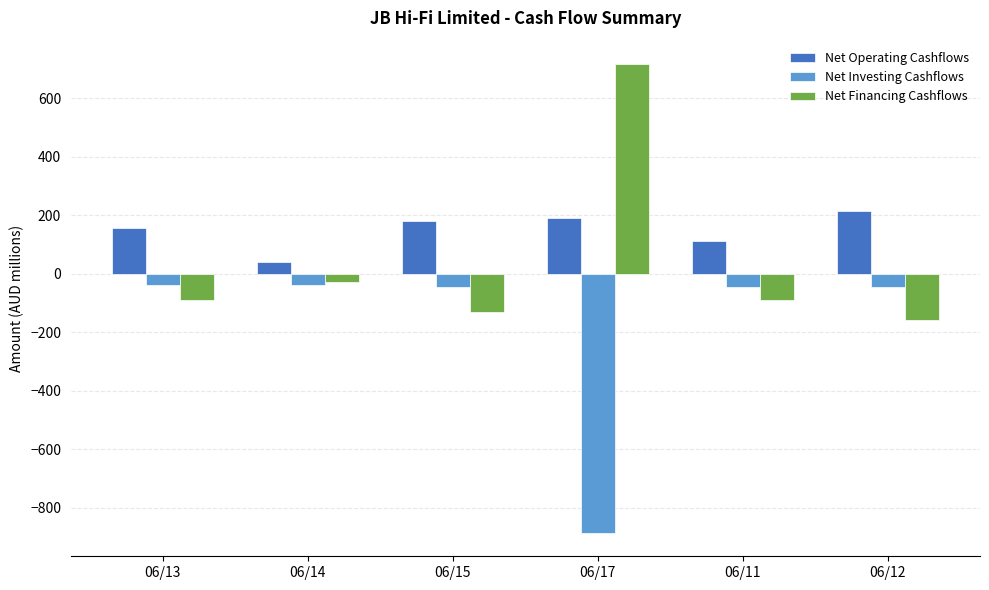

True or false: Net Operating Cashflows has a value of 118.6 at 06/17.

False